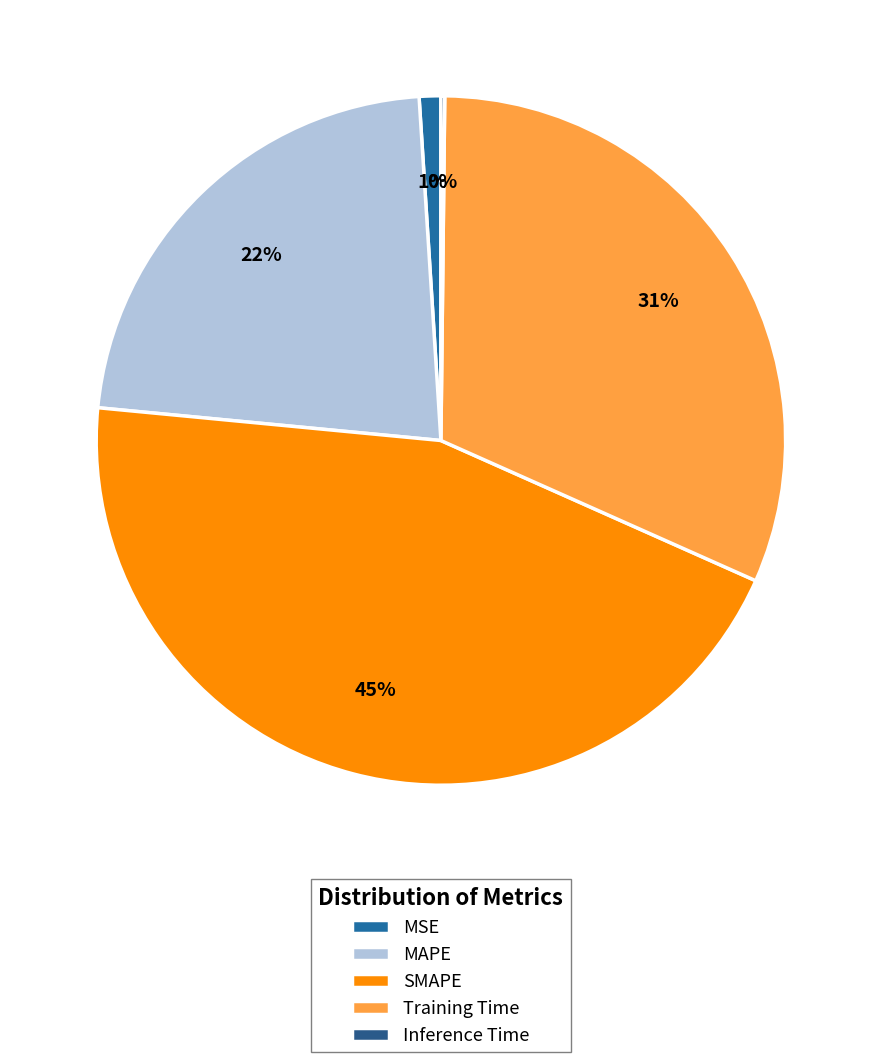

To the nearest percent, what is the difference between the largest and smallest slice percentages?

45%